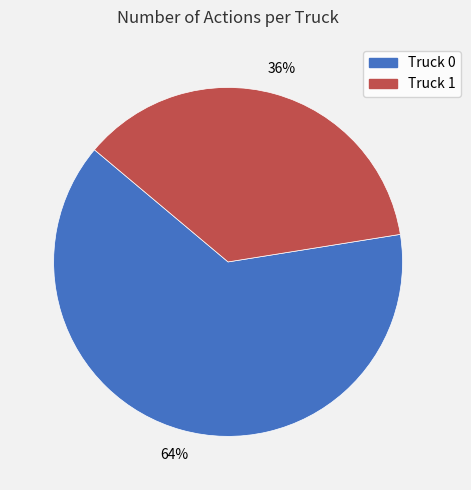

To the nearest percent, what is the average slice percentage?

50%